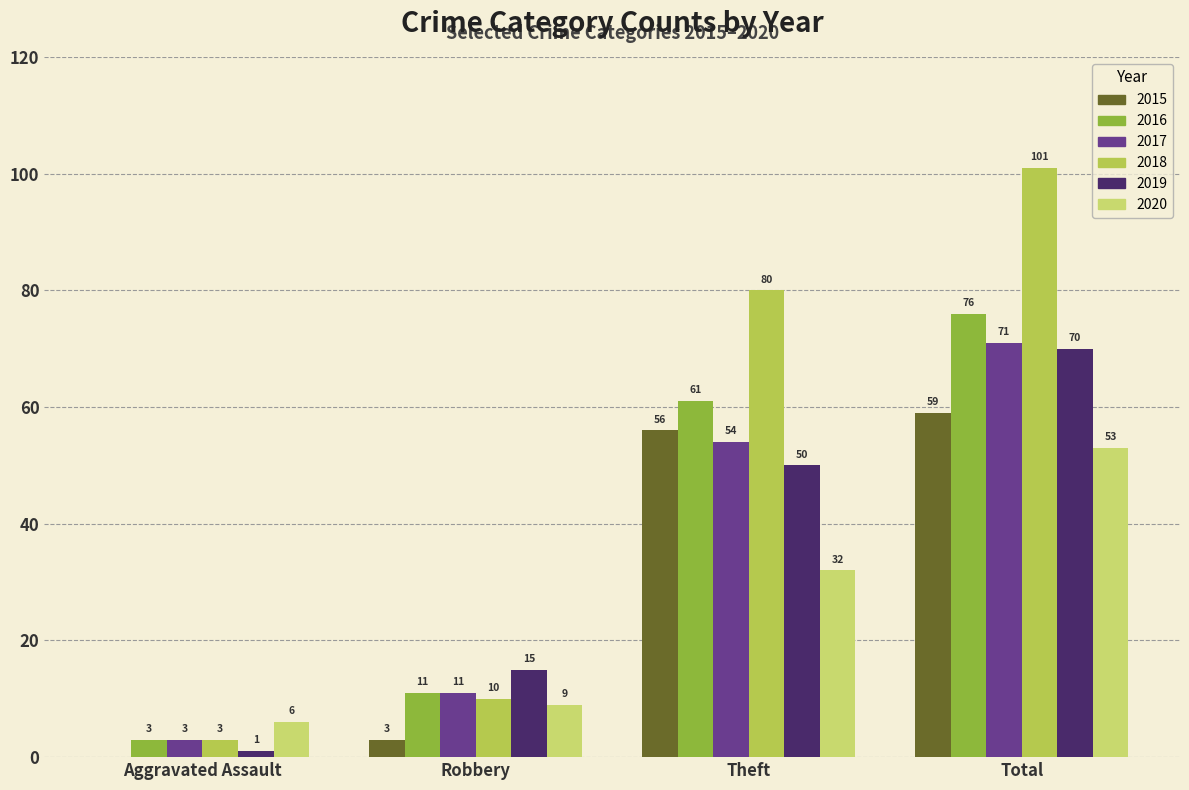

Between Robbery and Total, which series saw the biggest shift?

2018